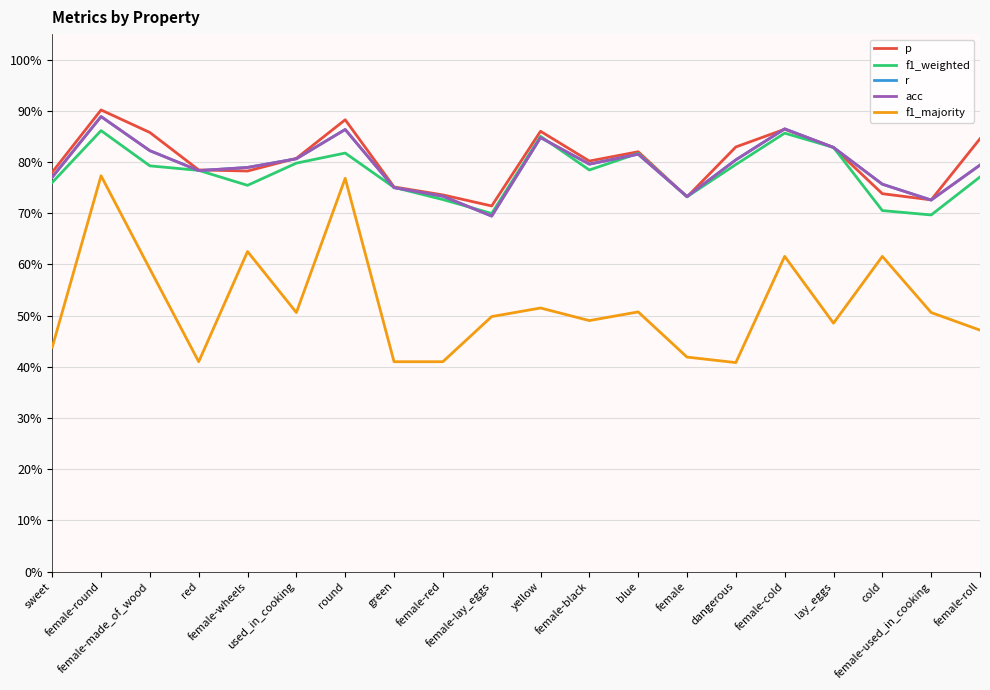

What is the label of the 2nd point from the right?

female-used_in_cooking